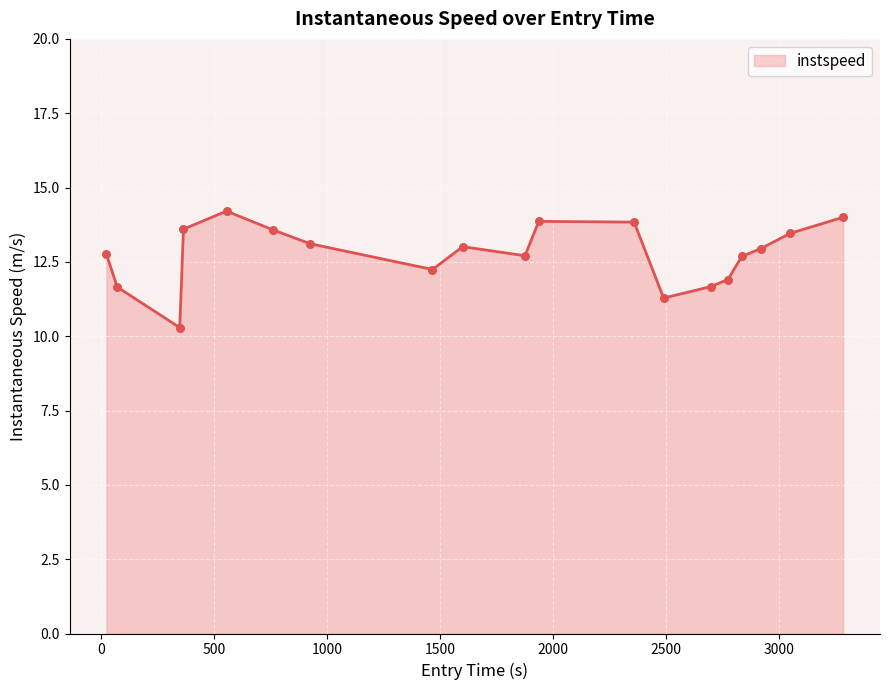

What is the maximum value shown in the chart?

14.2